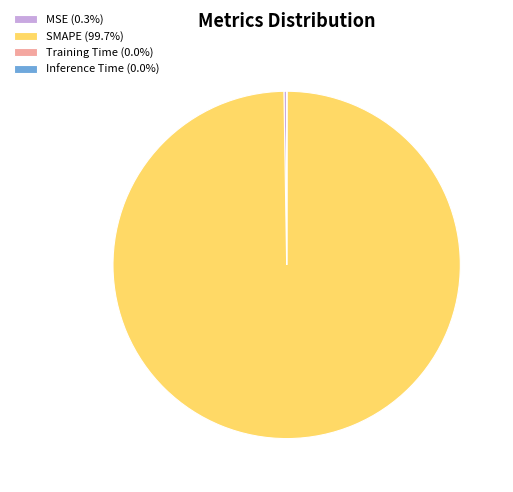

Which category has the biggest portion of the pie?

SMAPE